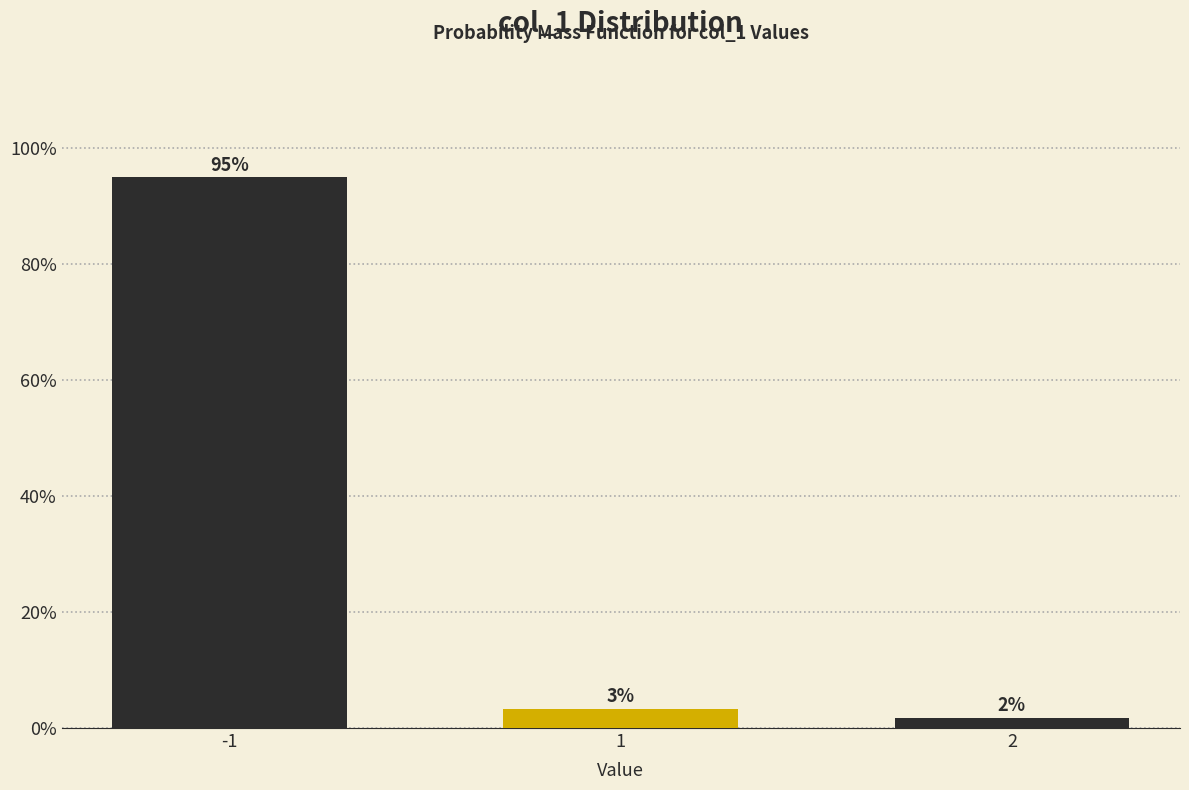

How many bars are there in total?

3